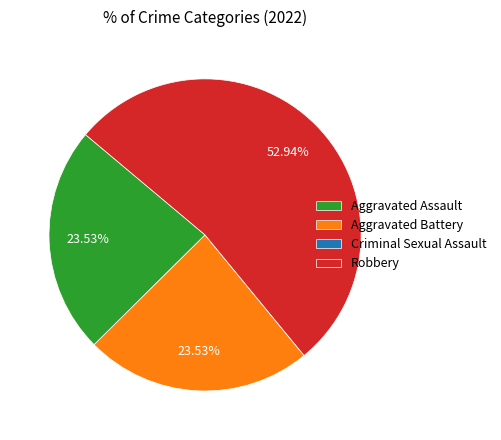

Is the sum of Robbery and Aggravated Assault greater than half?

Yes